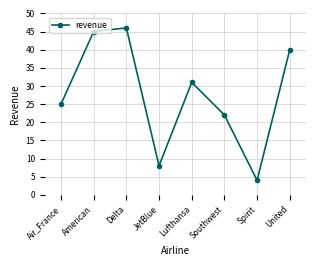

Is it true that the value at Southwest is 39?

False